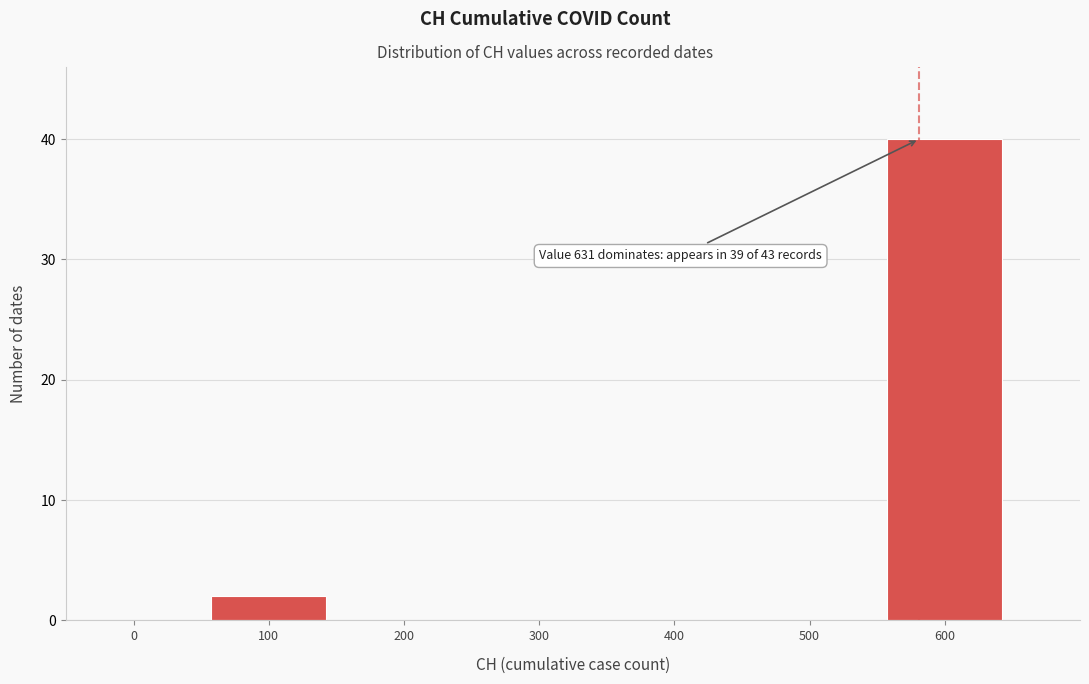

Reading right to left, extract all data points from this chart.

600=40	500=0	400=0	300=0	200=0	100=2	0=0